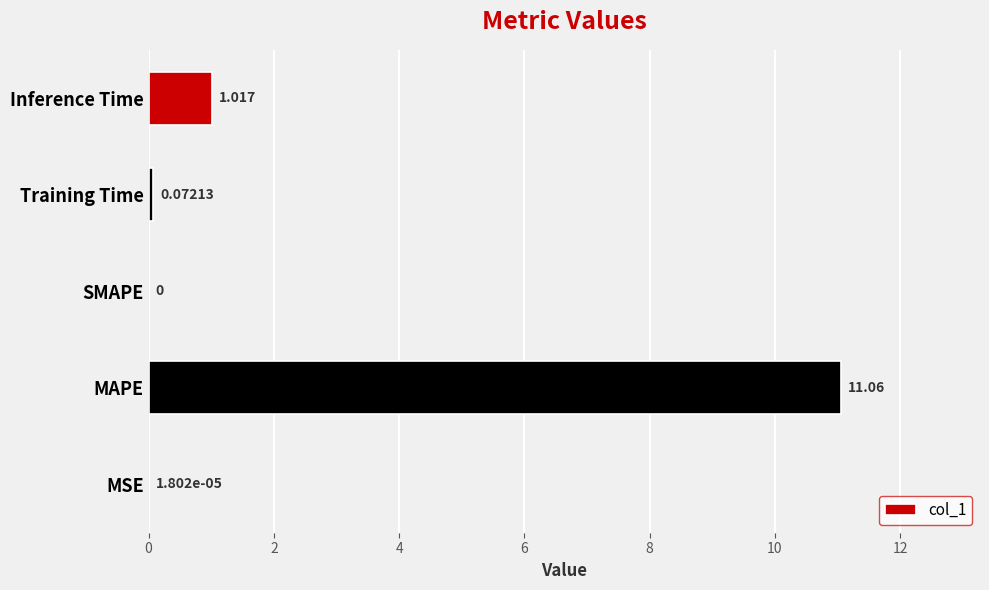

How many values are above zero?

4